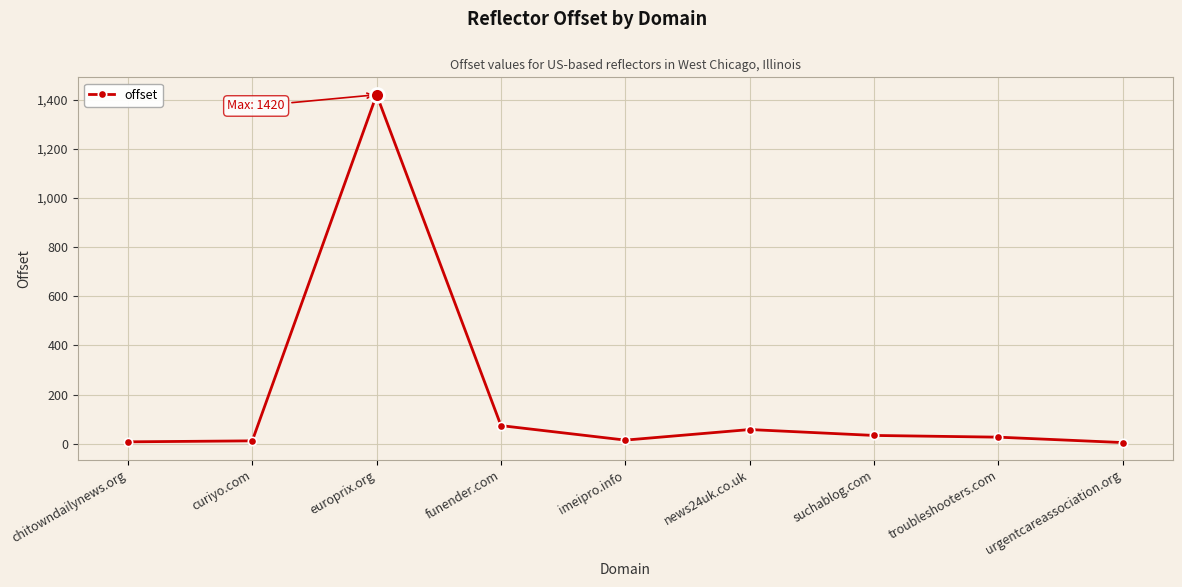

What is the label of the 9th point from the right?

chitowndailynews.org